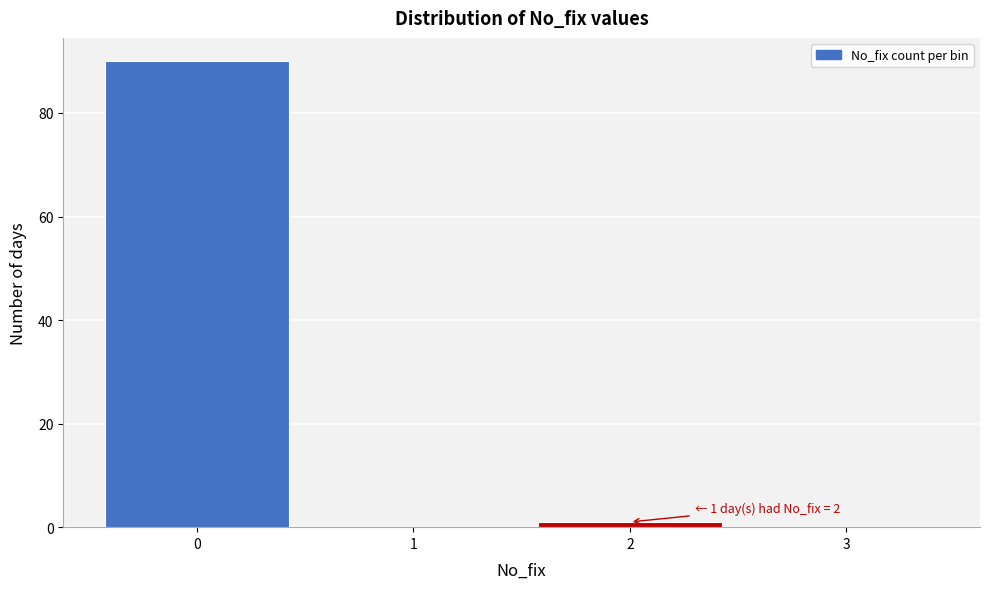

Which range on the x-axis has the tallest bar?

-0.5 to 0.5